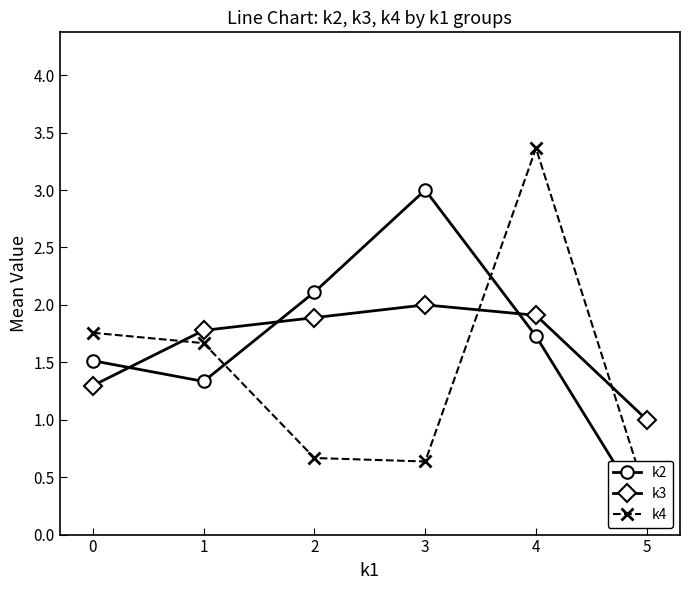

Rank the categories by k2 value from lowest to highest.

5, 1, 0, 4, 2, 3